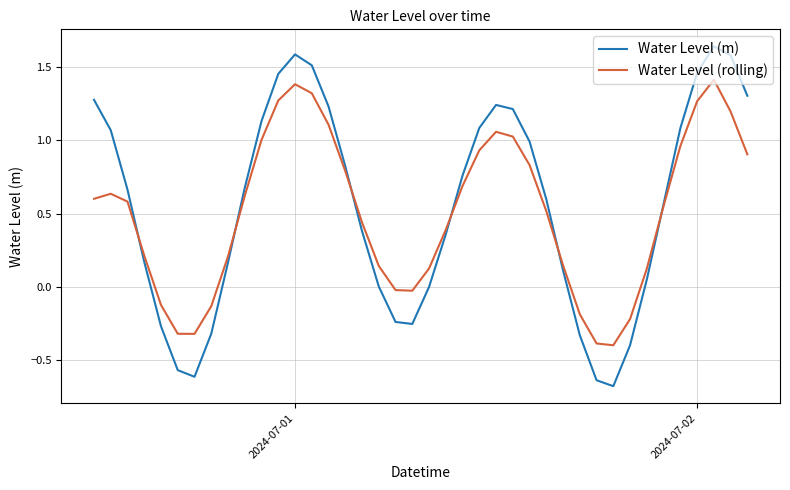

What is the minimum value shown in the chart?

-0.7